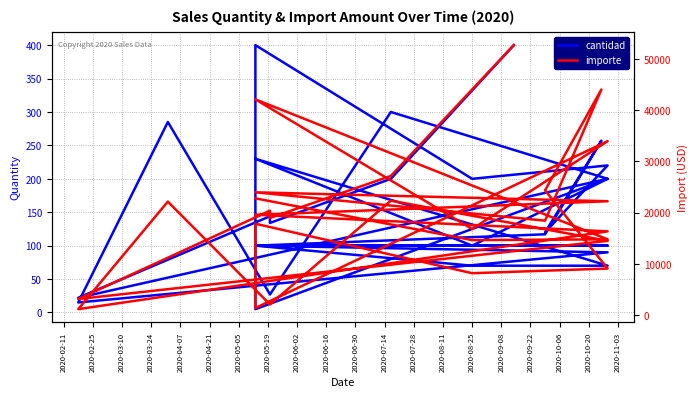

What is the sum of all importe values?

535067.6